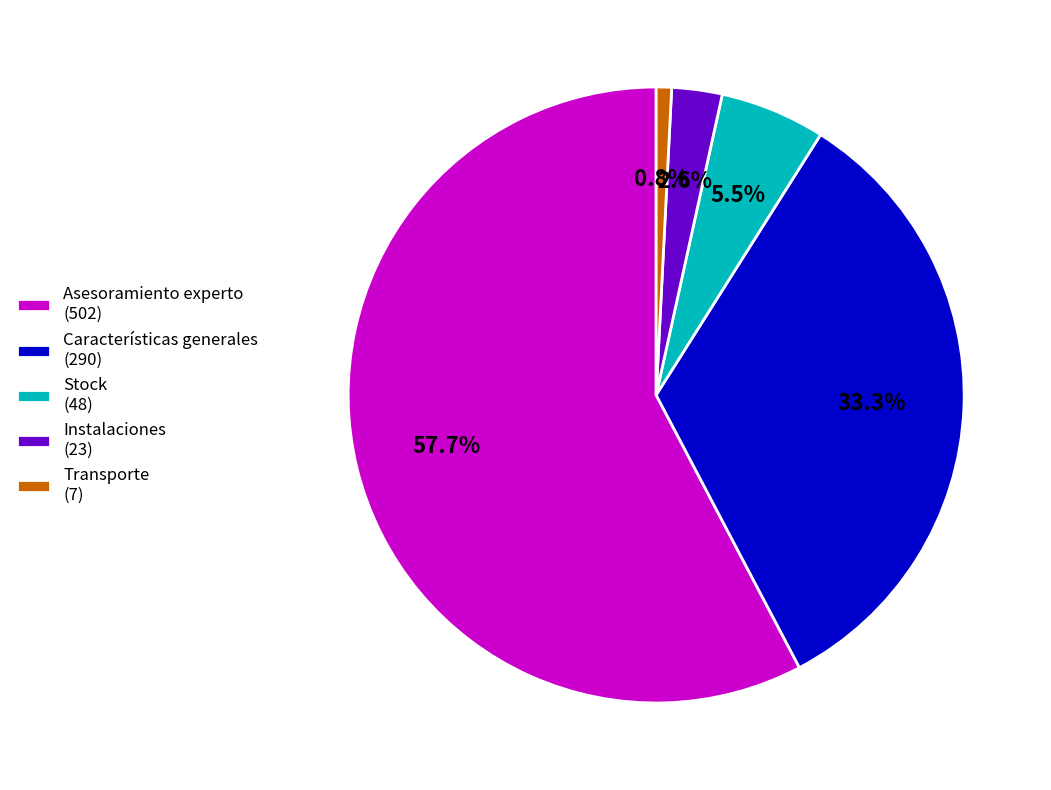

To the nearest percent, what portion does Instalaciones represent?

3%